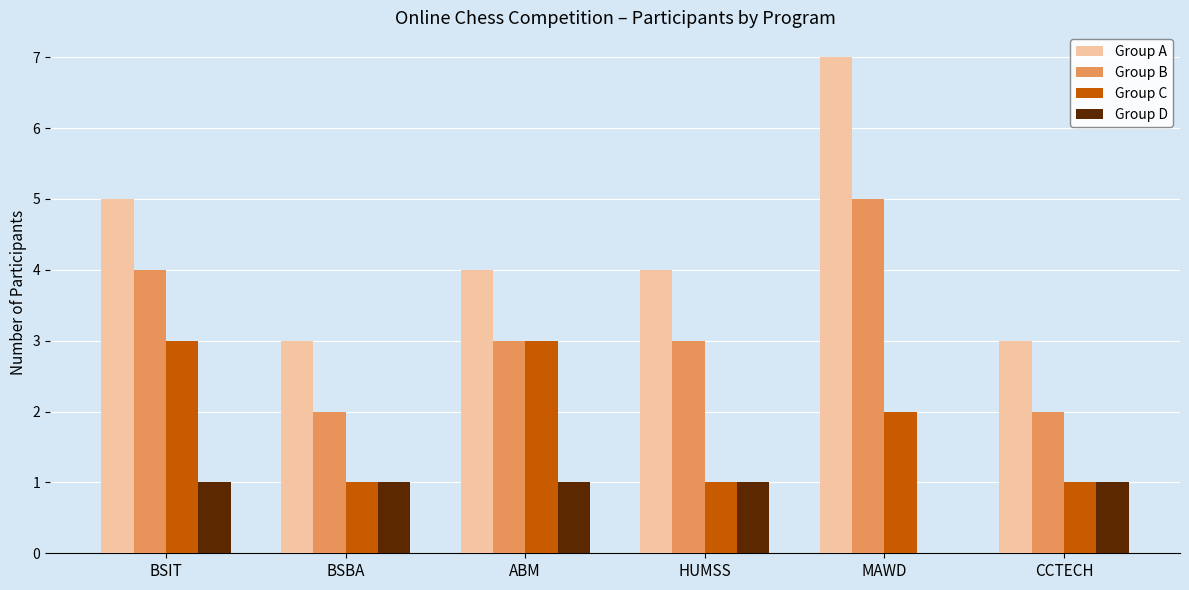

Where is Group D nearest to the value 0?

MAWD